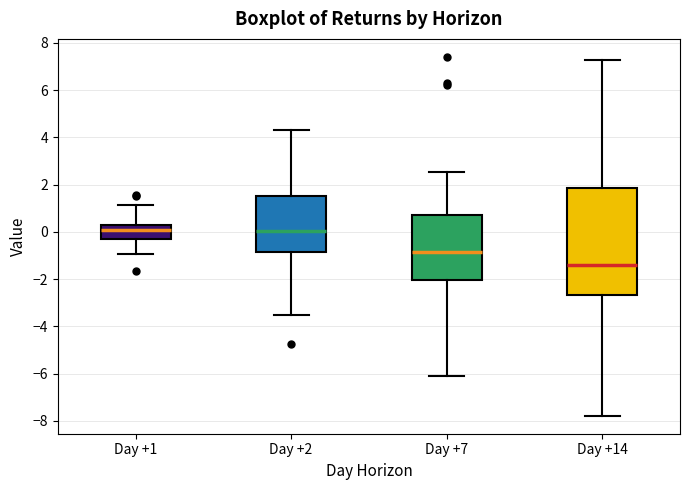

Comparing the boxes themselves (not the whiskers), which one is the tallest?

Day +14